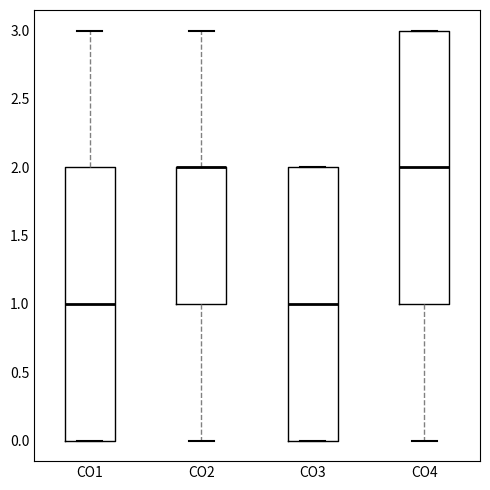

Where is the lower edge of the box for CO3 on the y-axis? The values are not printed on the chart, so give them approximately, as read against the axis.

0